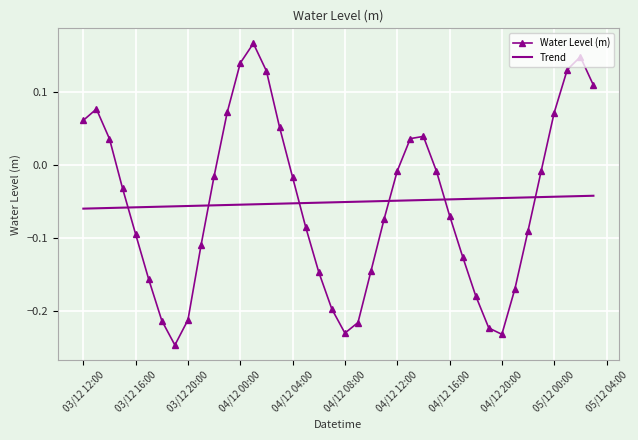

Rank the series by their maximum value, from lowest to highest.

Trend, Water Level (m)